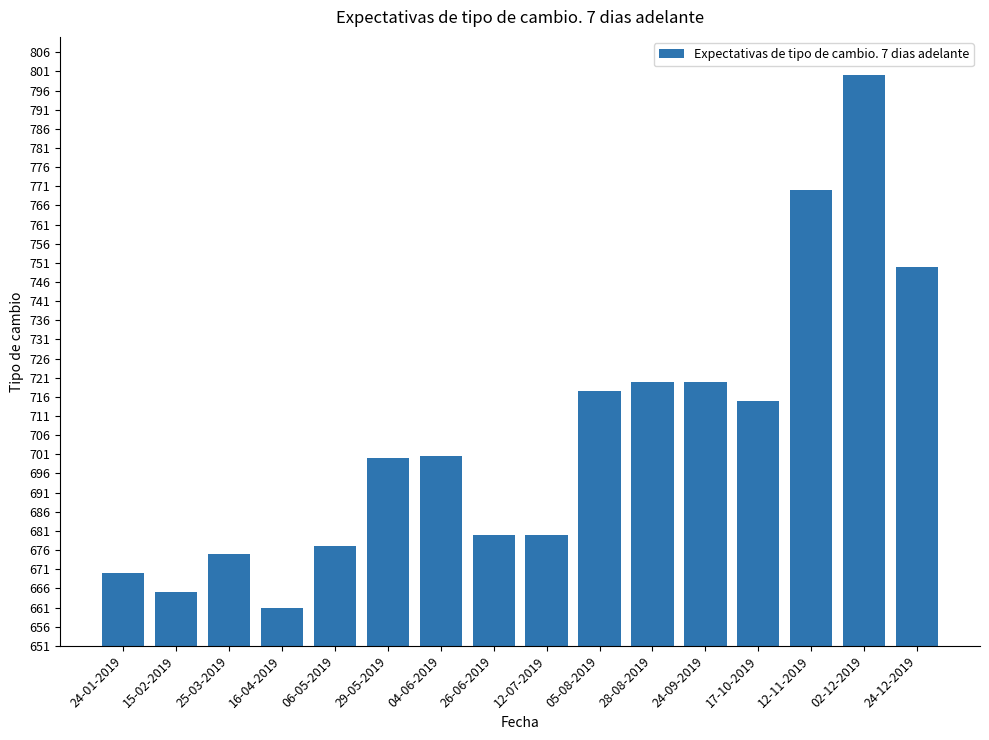

What is the greatest value displayed?

800.0